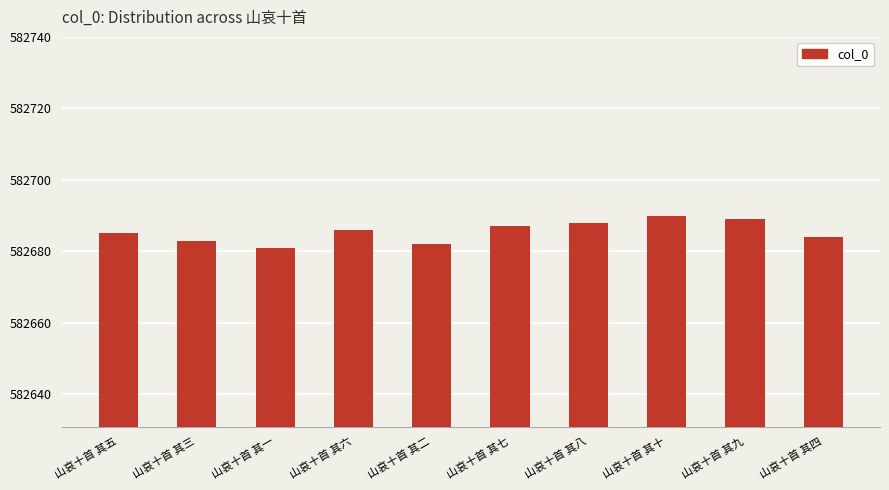

Approximately how many times larger is the value at 山哀十首 其九 compared to 山哀十首 其七?

1.0